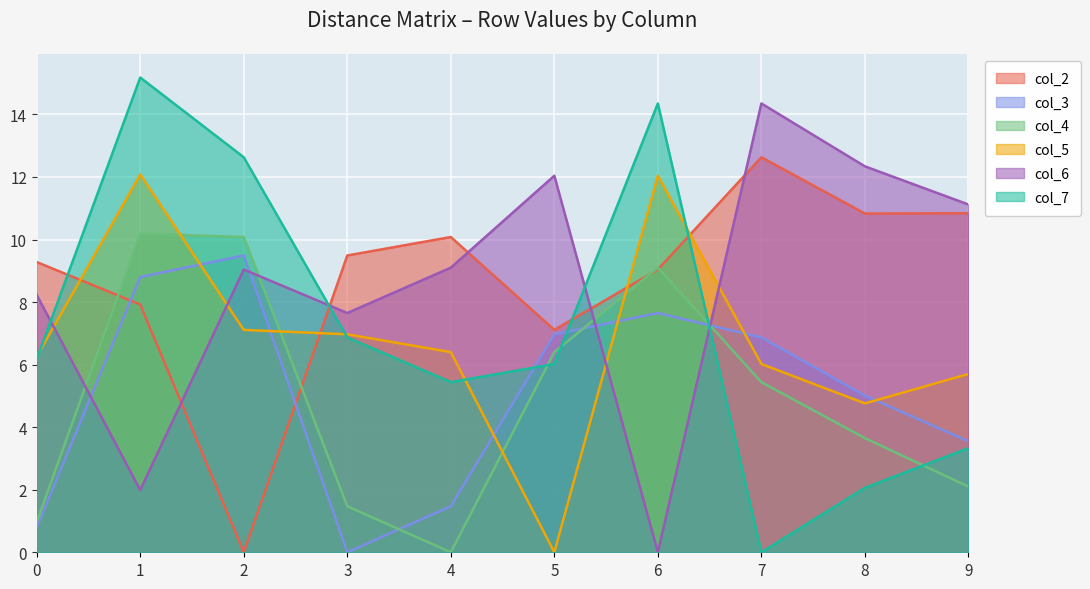

At 5, list the series in order from smallest to largest.

col_5, col_7, col_4, col_3, col_2, col_6